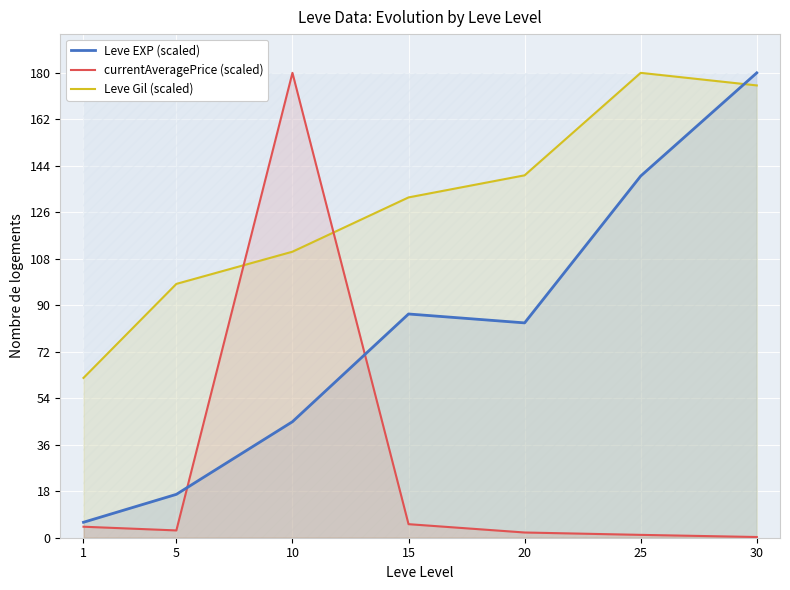

Reading right to left, list all the values displayed in this chart.

Leve EXP (scaled): 30=180.0	25=140.1	20=83.2	15=86.6	10=44.9	5=16.8	1=6.0
currentAveragePrice (scaled): 30=0.3	25=1.1	20=2.0	15=5.2	10=180.0	5=2.8	1=4.3
Leve Gil (scaled): 30=175.1	25=180.0	20=140.3	15=131.8	10=110.7	5=98.3	1=61.9